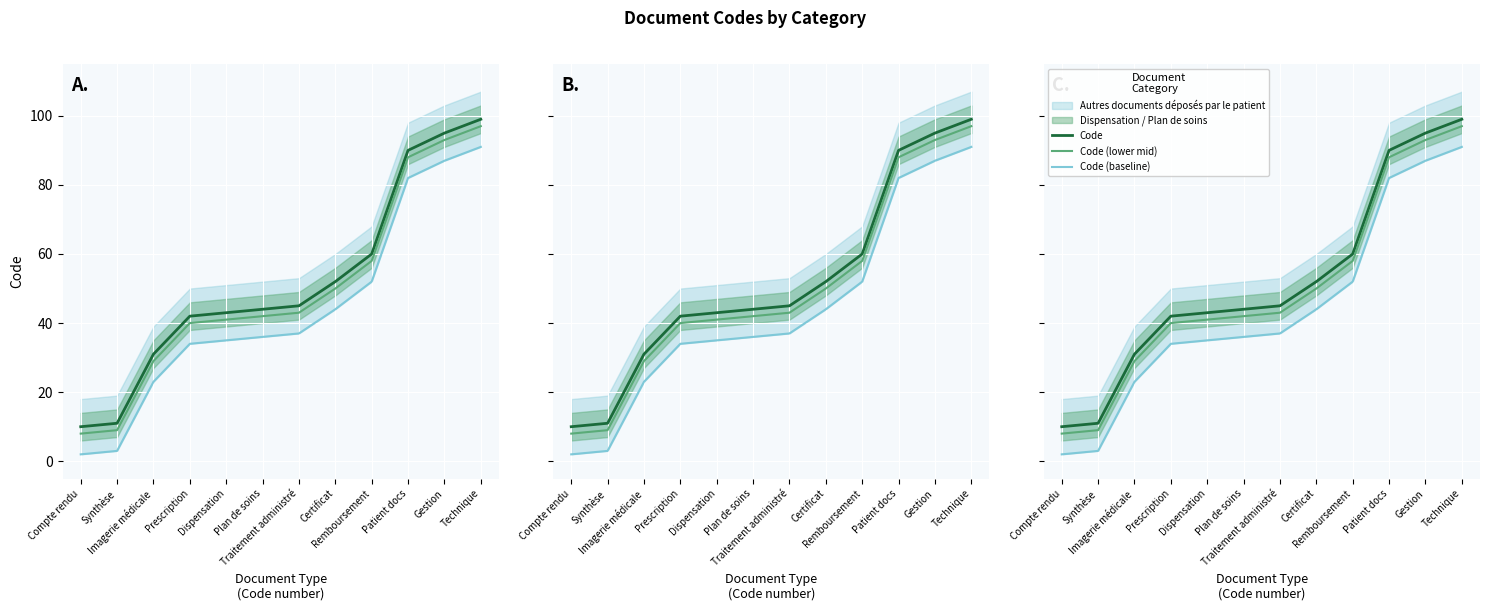

What is the sum of the Code (baseline) values at Compte rendu and Imagerie médicale?

25